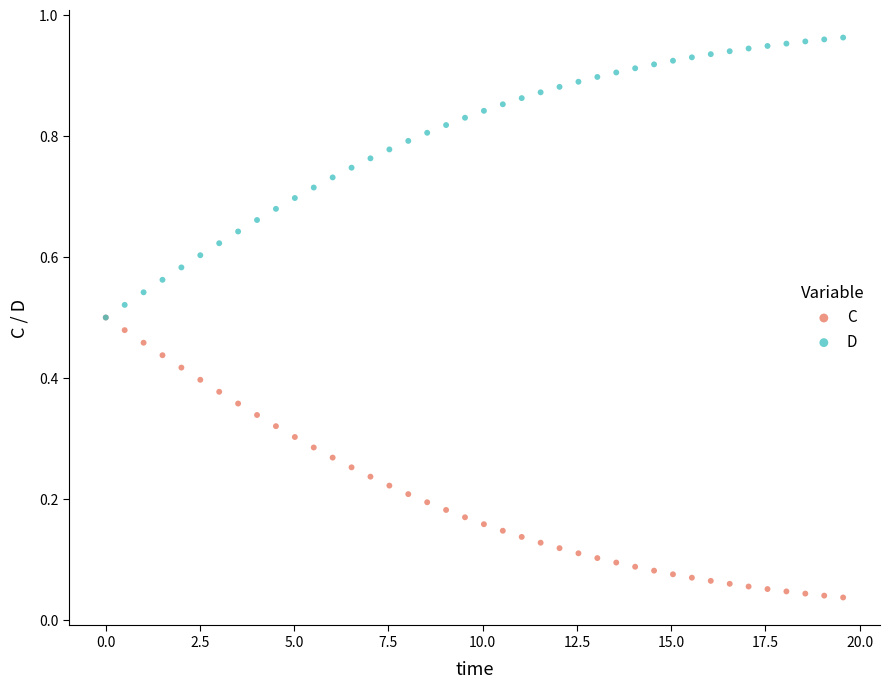

What are all the series names shown in the legend?

C, D